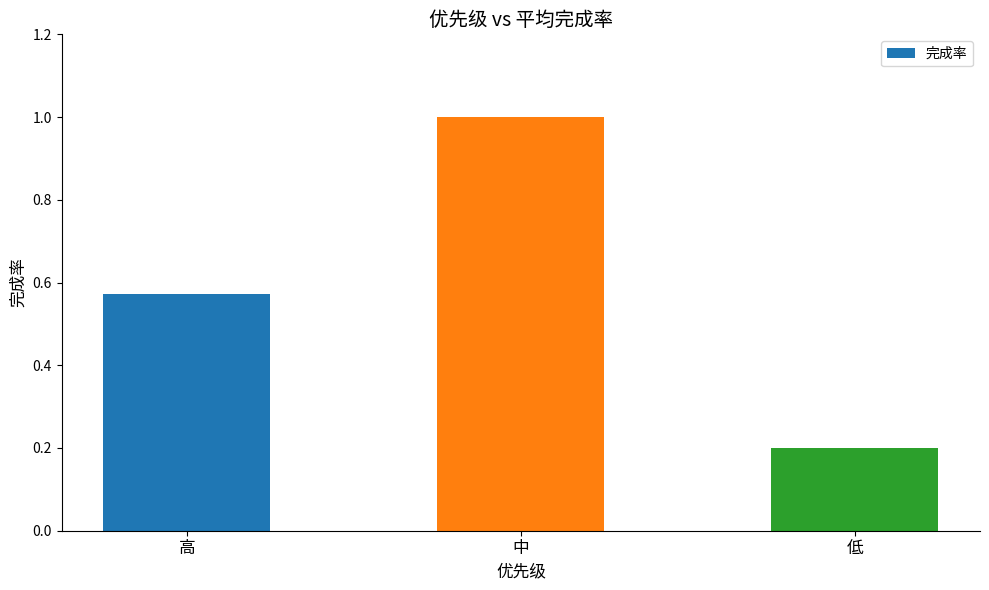

Which category has the highest value across all series?

中